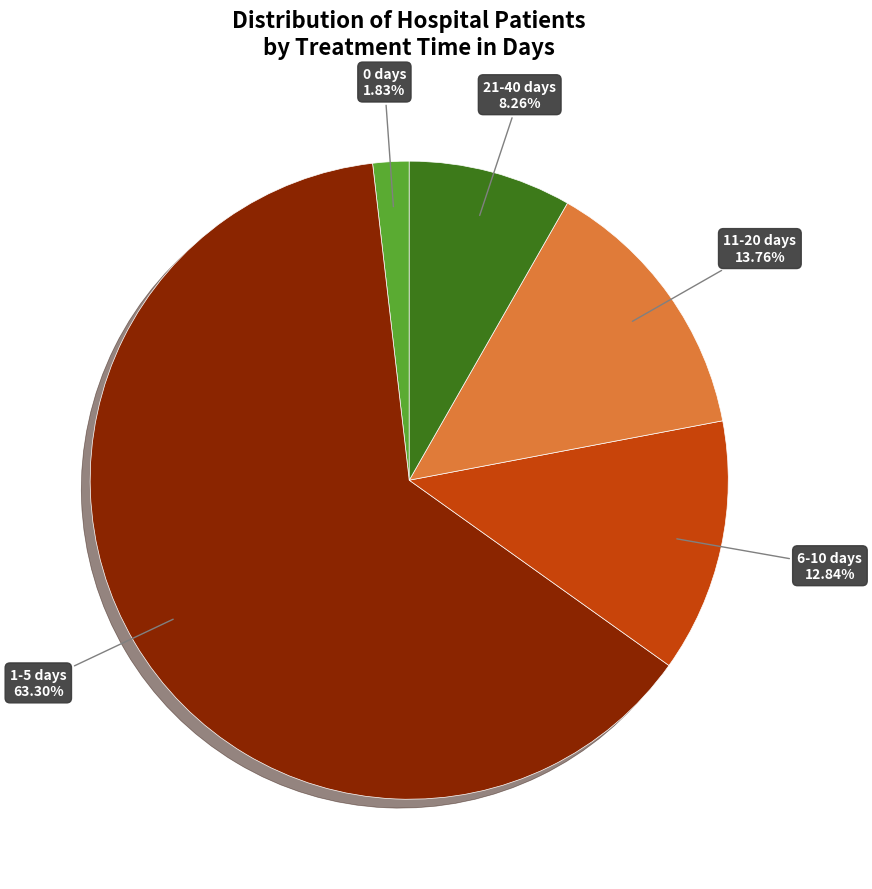

Count the number of slices in the pie.

5